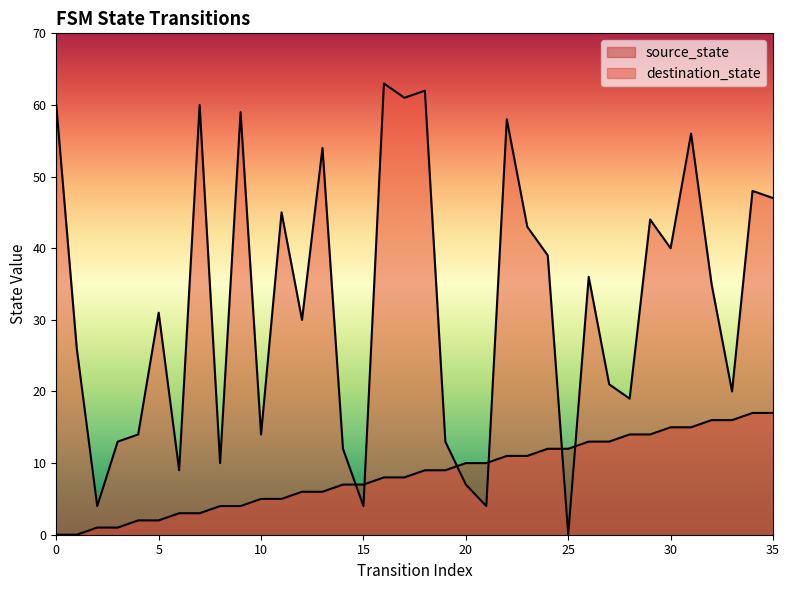

The value of source_state at 7 is 1. True or false?

False